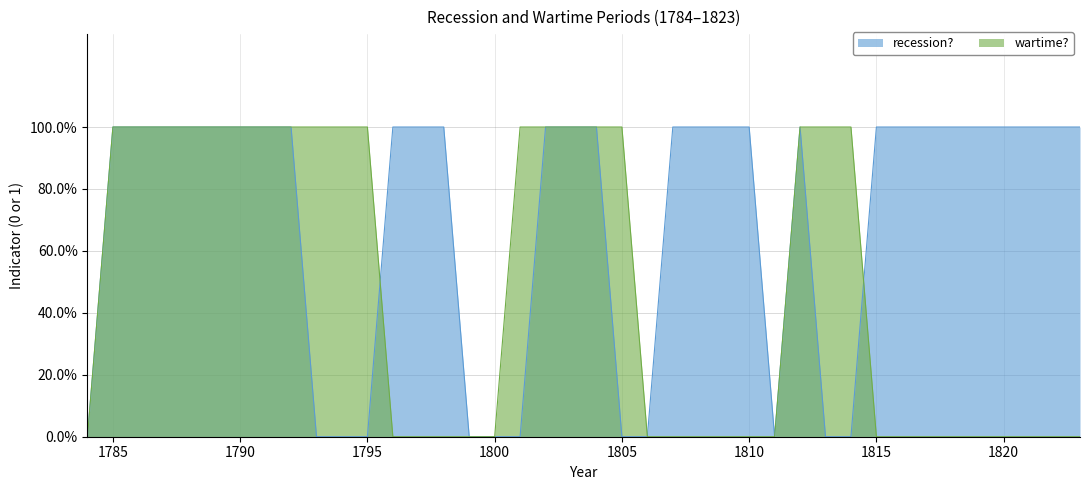

How many data points in recession? are less than 1?

12